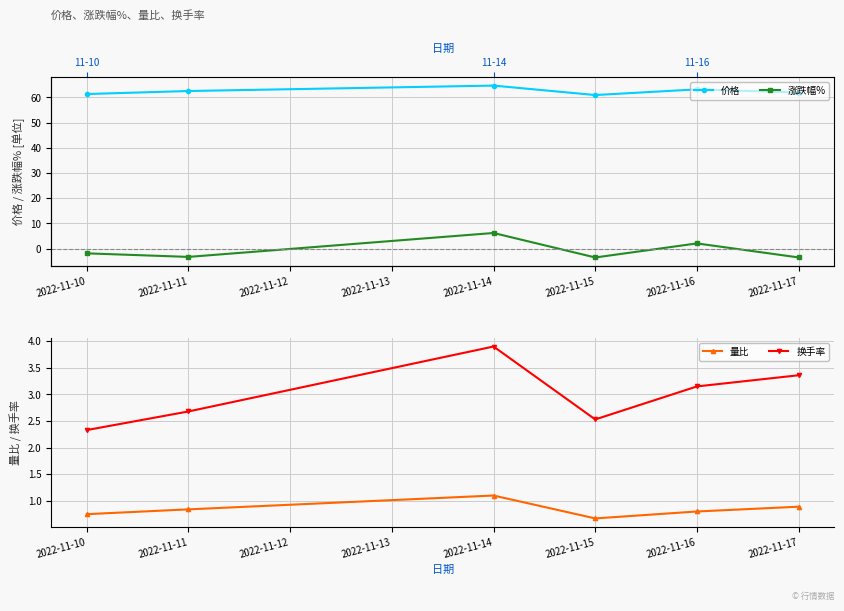

How many series are shown in this chart?

4